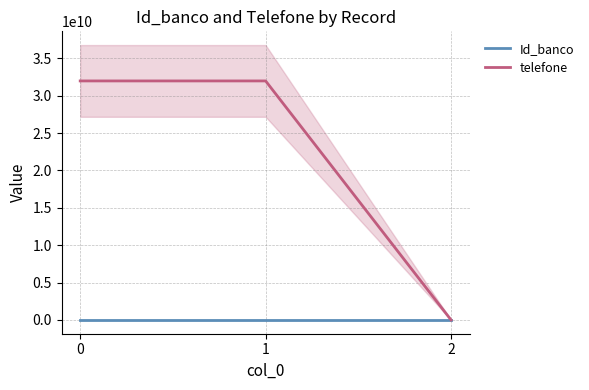

What is the value of the telefone point at the 1st from the left?

31973413991